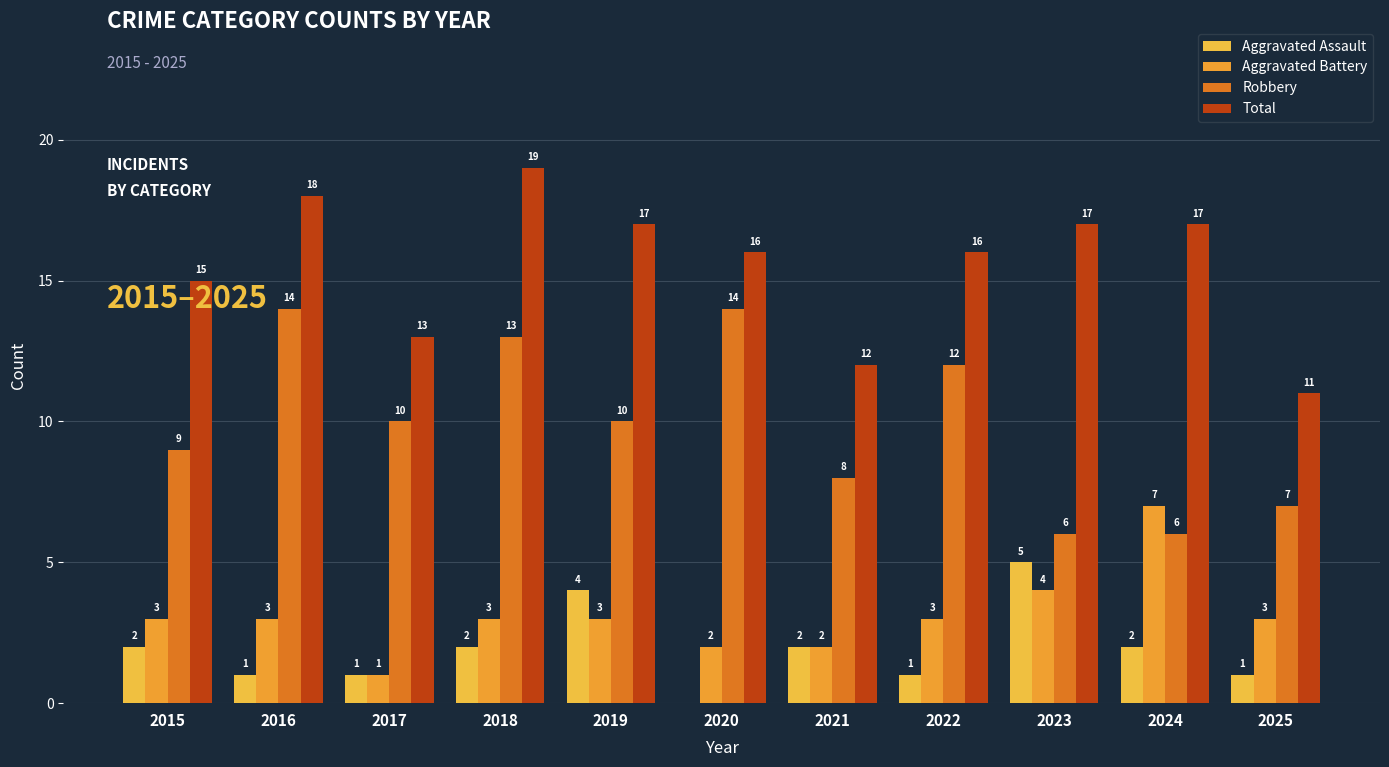

Are the bars horizontal?

No